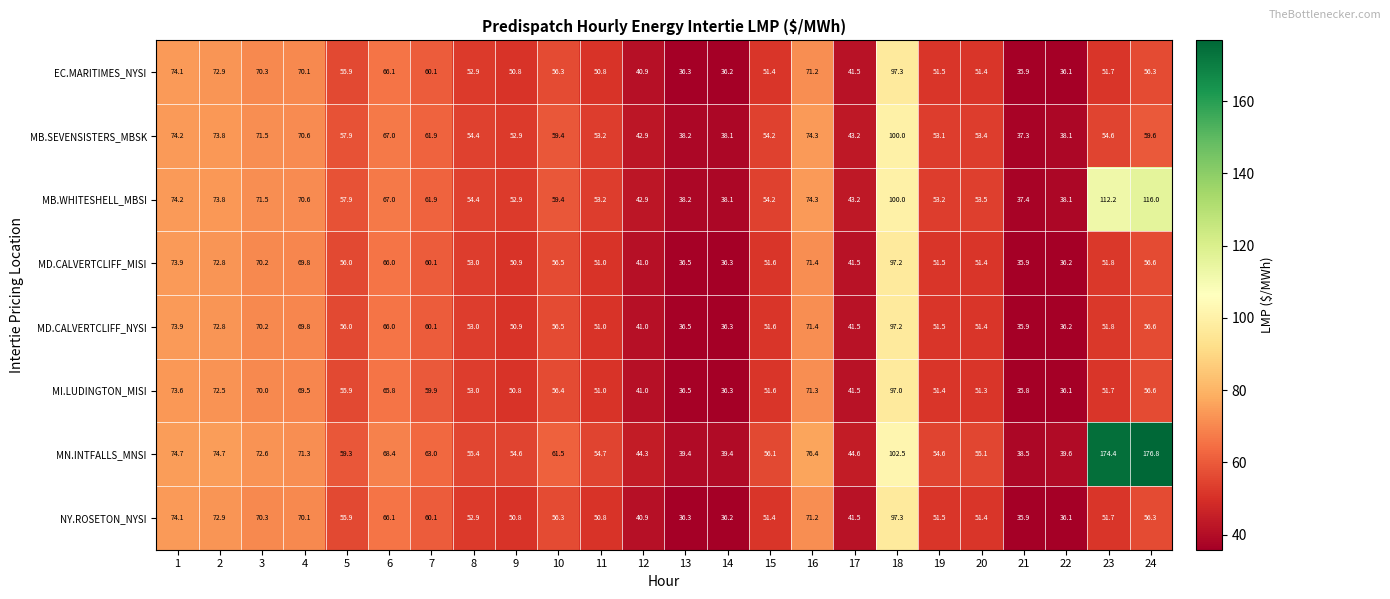

Which series has the largest total across all categories?

MN.INTFALLS_MNSI